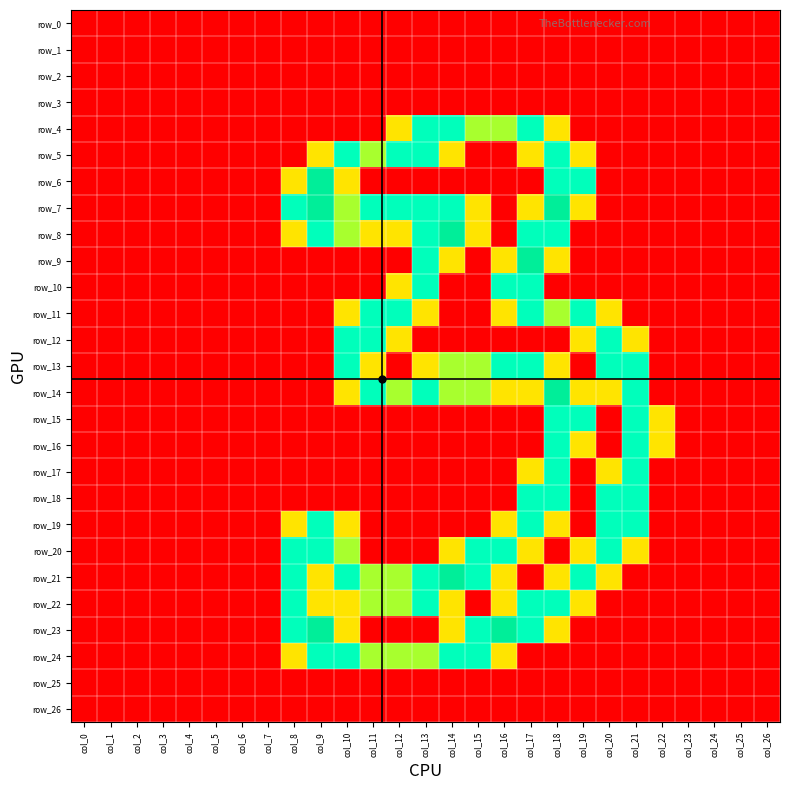

True or false: row_16 has a value of 0.0 at col_14.

True